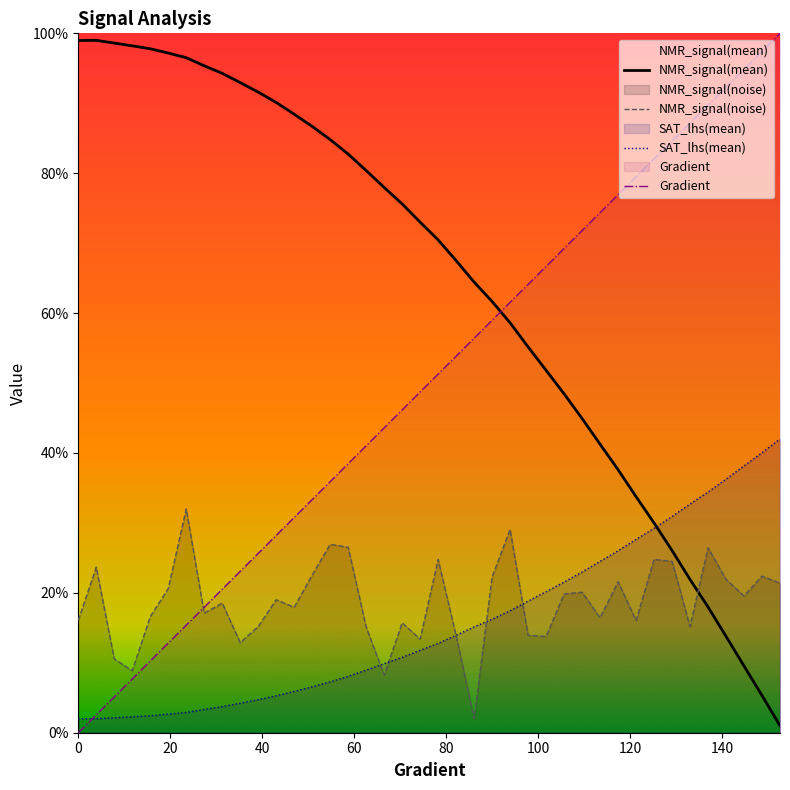

At which category does NMR_signal(mean) reach its first local peak?

3.9138943248532287